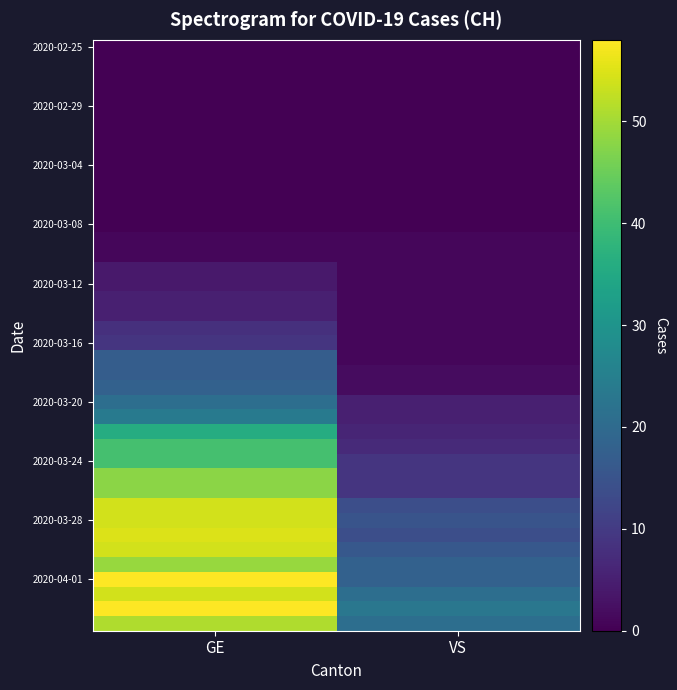

Which has a higher value, GE or VS?

GE